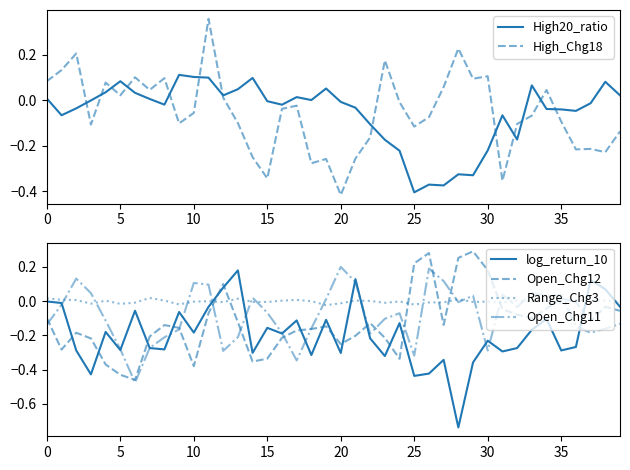

Which category has the highest value across all series?

11